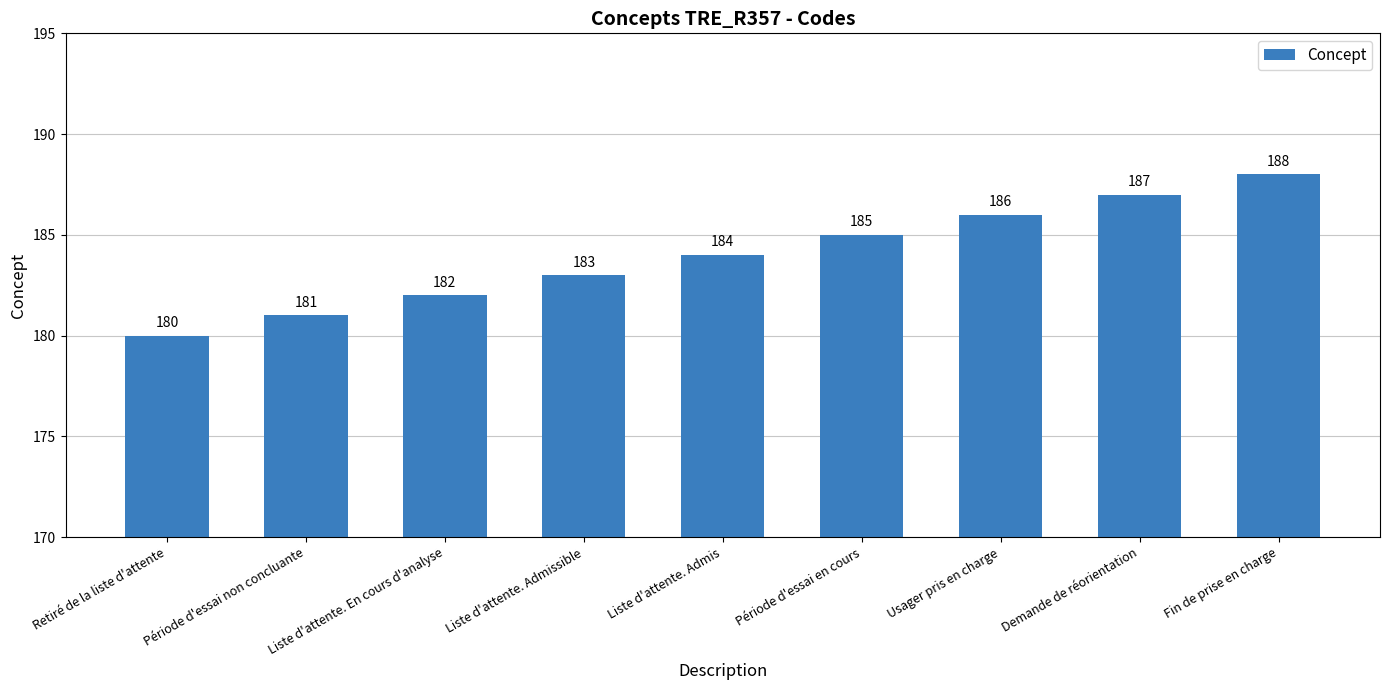

At which category does the chart reach its peak across all series?

Fin de prise en charge